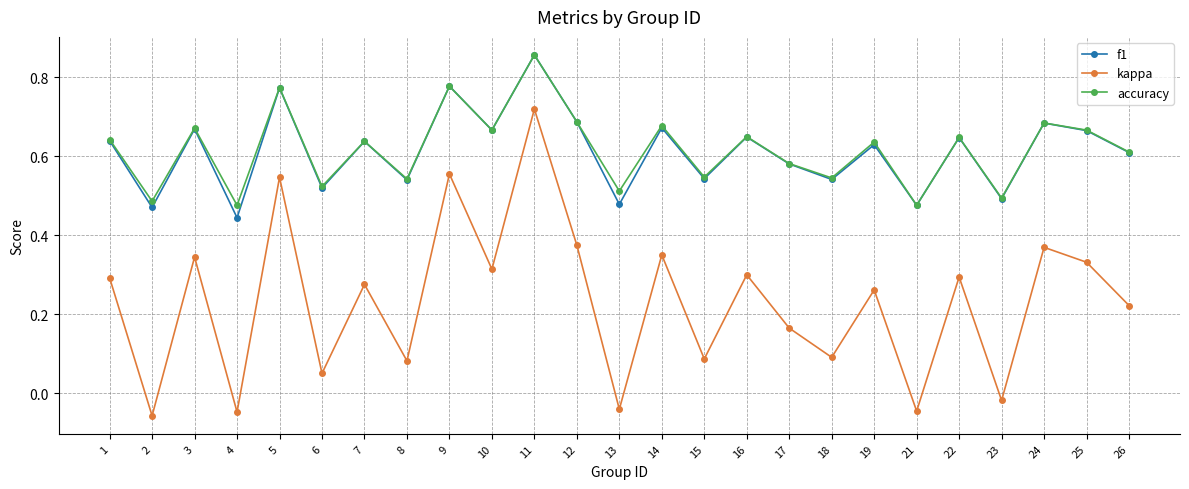

How many interior local peaks does the kappa series have?

10